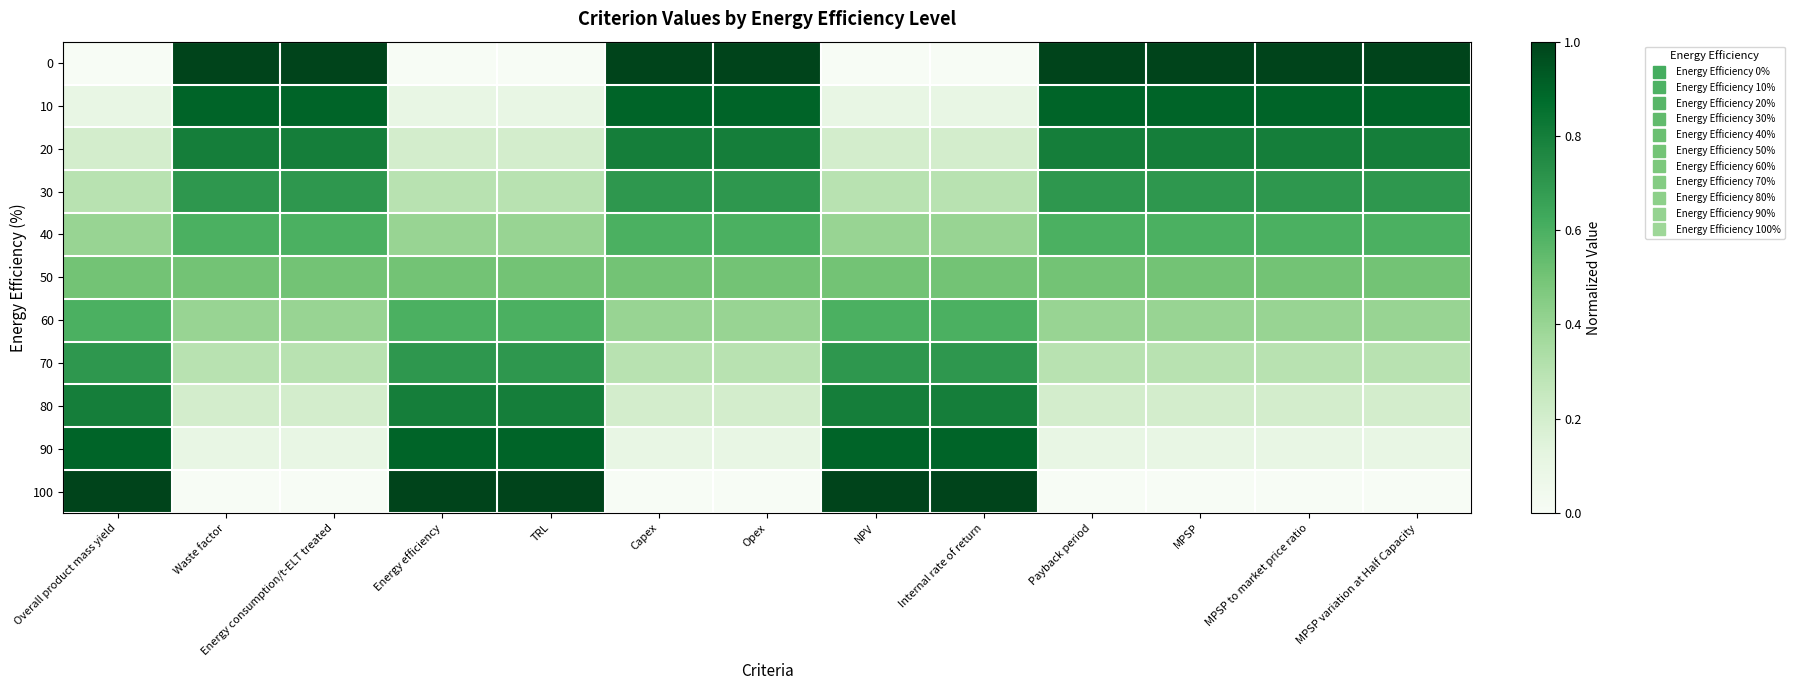

At Payback period, list the series in order from largest to smallest.

0, 10, 20, 30, 40, 50, 60, 70, 80, 90, 100